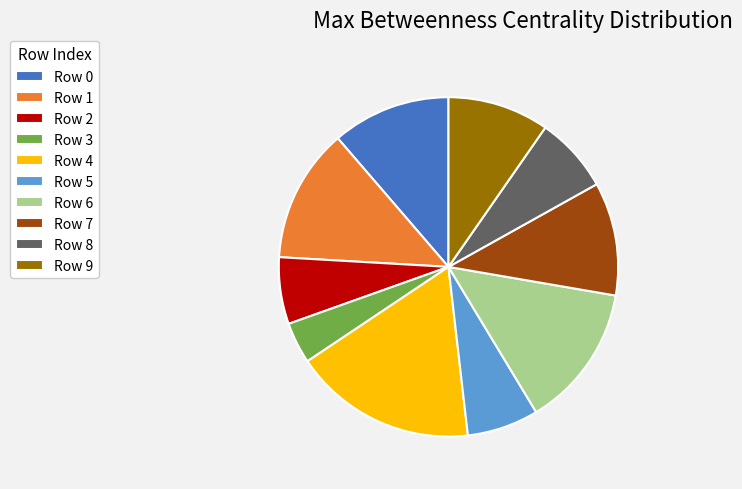

Combined, do Row 1 and Row 8 account for over 50%?

No